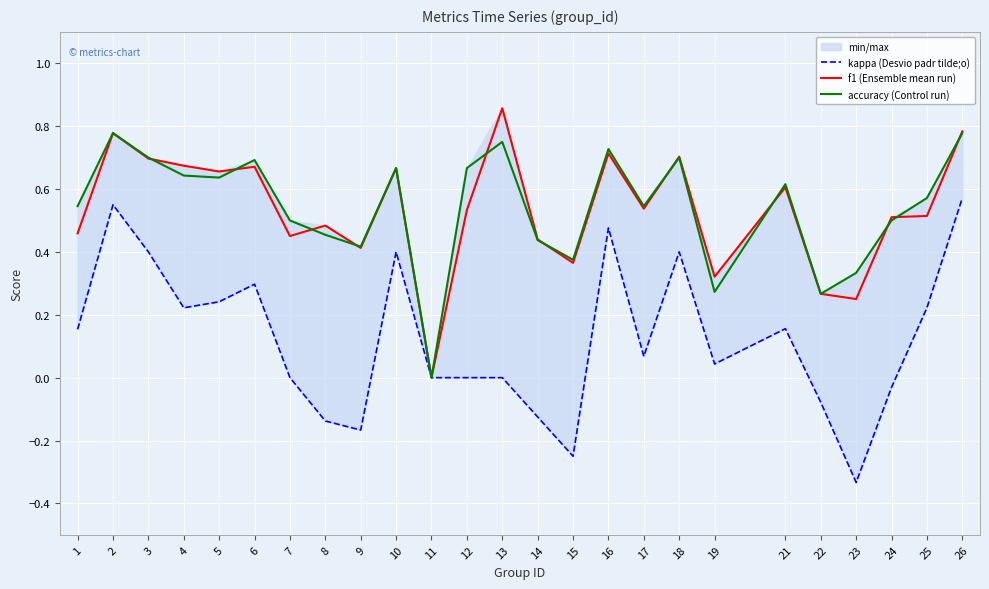

Reading right to left, what are all the values shown in this chart?

kappa (Desvio padr tilde;o): 26=0.6	25=0.2	24=-0.0	23=-0.3	22=-0.1	21=0.2	19=0.0	18=0.4	17=0.1	16=0.5	15=-0.2	14=-0.1	13=0.0	12=0.0	11=0.0	10=0.4	9=-0.2	8=-0.1	7=0.0	6=0.3	5=0.2	4=0.2	3=0.4	2=0.6	1=0.2
f1 (Ensemble mean run): 26=0.8	25=0.5	24=0.5	23=0.2	22=0.3	21=0.6	19=0.3	18=0.7	17=0.5	16=0.7	15=0.4	14=0.4	13=0.9	12=0.5	11=0.0	10=0.7	9=0.4	8=0.5	7=0.5	6=0.7	5=0.7	4=0.7	3=0.7	2=0.8	1=0.5
accuracy (Control run): 26=0.8	25=0.6	24=0.5	23=0.3	22=0.3	21=0.6	19=0.3	18=0.7	17=0.5	16=0.7	15=0.4	14=0.4	13=0.8	12=0.7	11=0.0	10=0.7	9=0.4	8=0.5	7=0.5	6=0.7	5=0.6	4=0.6	3=0.7	2=0.8	1=0.5